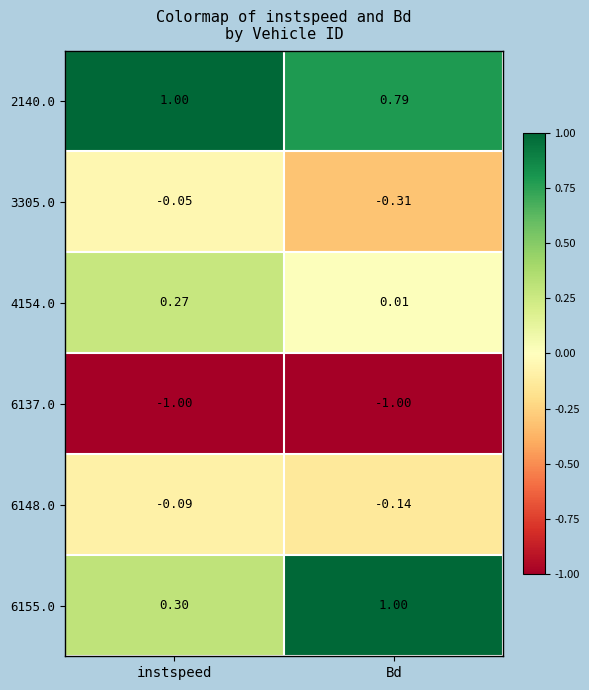

How many categories are shown in the chart?

2